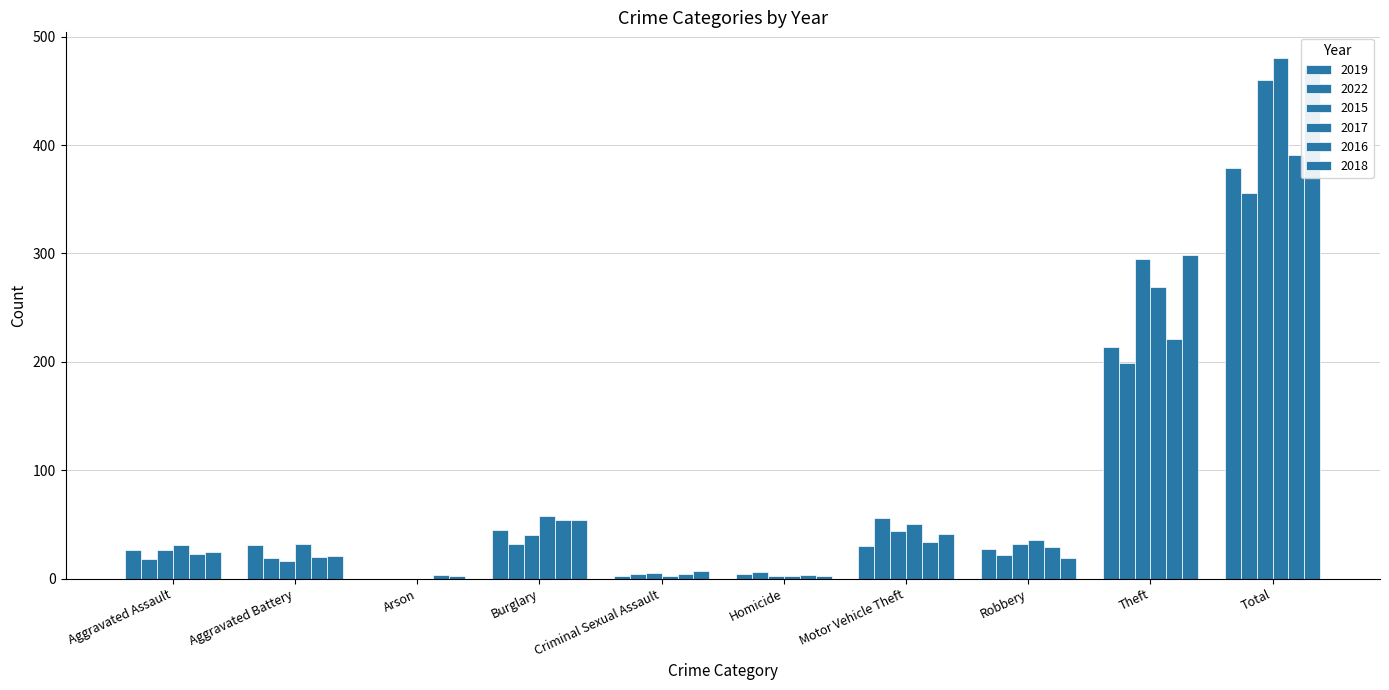

Reading right to left, transcribe all the data shown in this chart.

2019: 379	214	27	30	4	2	45	0	31	26
2022: 356	199	22	56	6	4	32	0	19	18
2015: 460	295	32	44	2	5	40	0	16	26
2017: 480	269	36	50	2	2	58	0	32	31
2016: 391	221	29	34	3	4	54	3	20	23
2018: 470	299	19	41	2	7	54	2	21	25